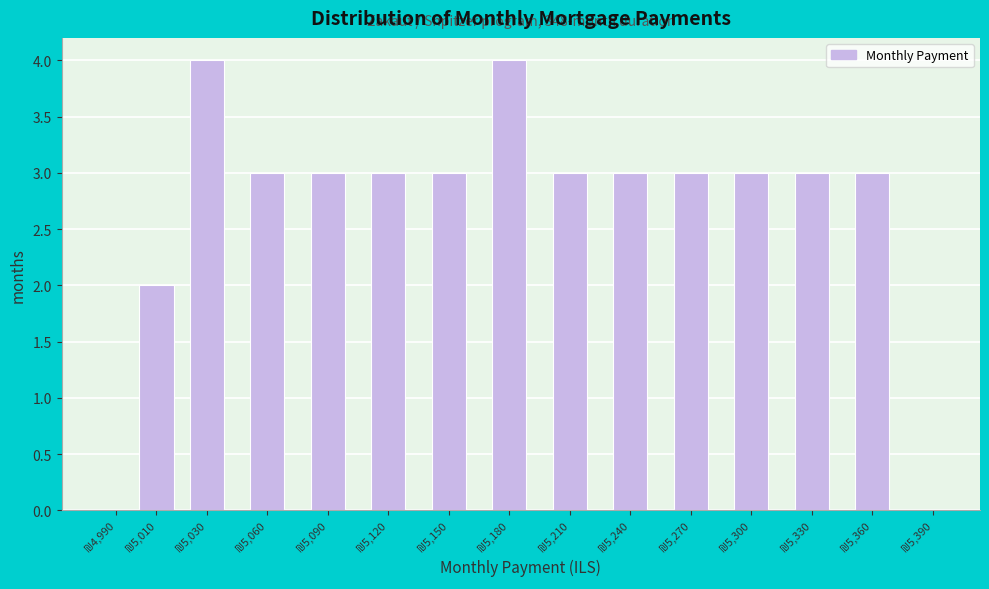

What is the sum of all values?

40